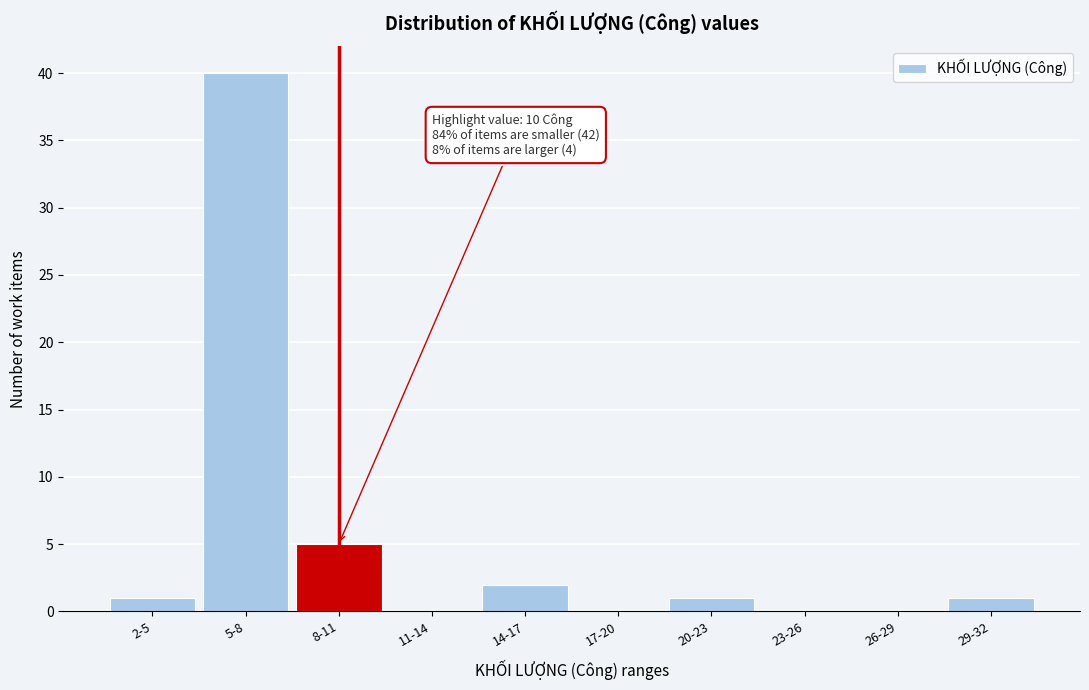

Reading left to right, extract all data points from this chart.

2-5=1	5-8=40	8-11=5	11-14=0	14-17=2	17-20=0	20-23=1	23-26=0	26-29=0	29-32=1